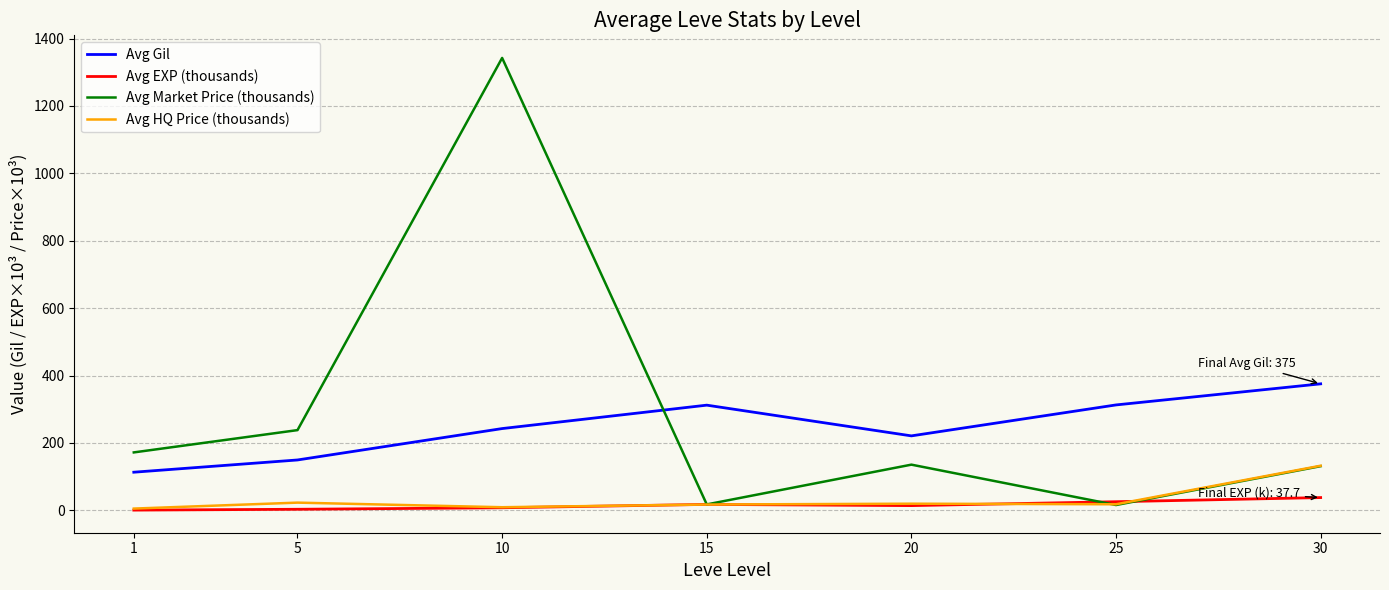

What is the difference between the highest and lowest values at 30?

337.5